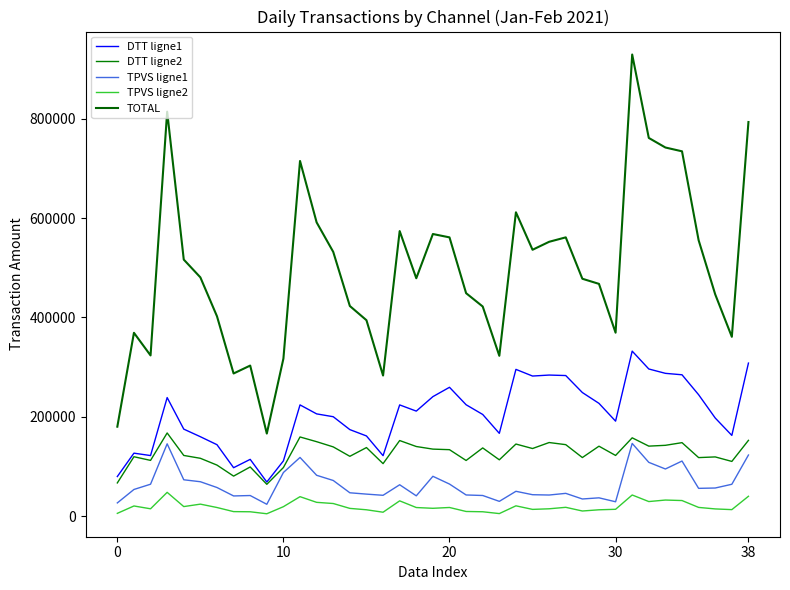

True or false: DTT ligne1 and TPVS ligne2 intersect in this chart.

False